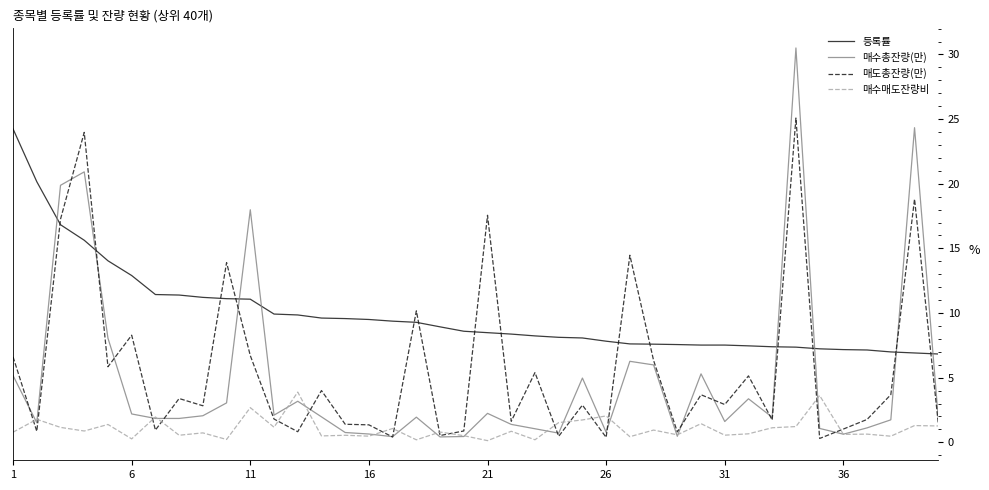

What is the lowest value of the 등록률 series?

6.8